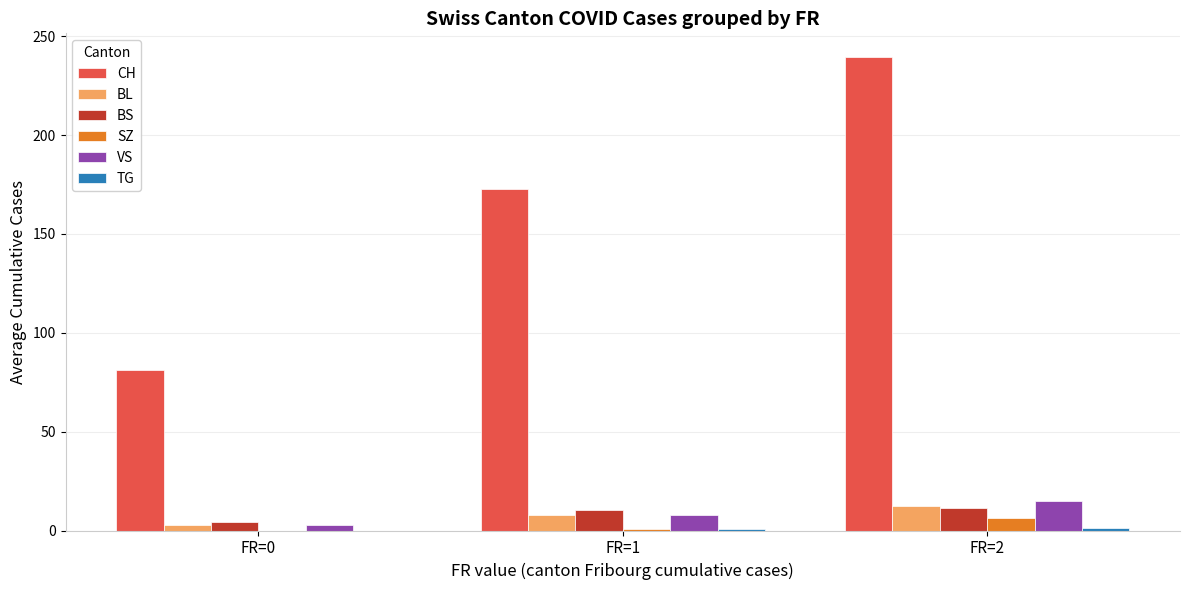

Which series changed the most between FR=1 and FR=2?

CH